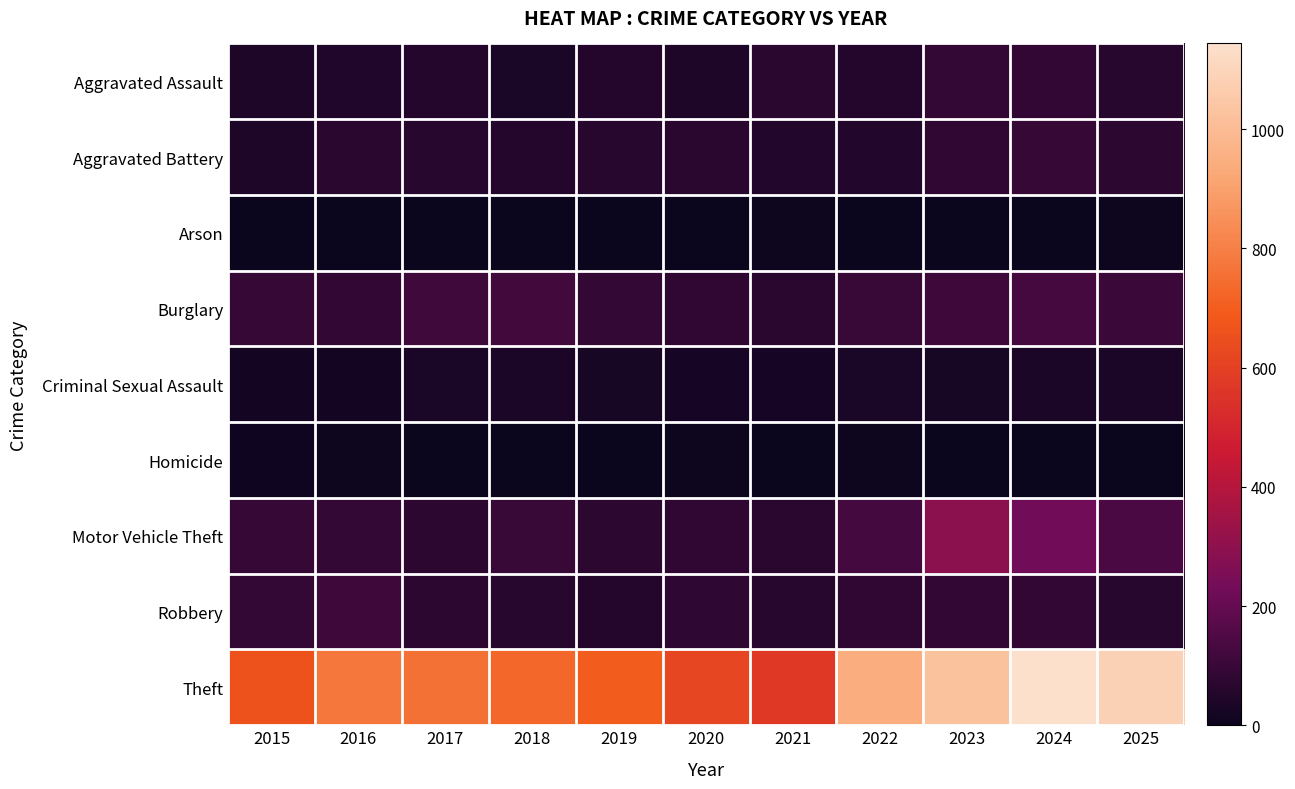

Reading left to right, extract all data points from this chart.

Aggravated Assault: 2015=44	2016=49	2017=56	2018=32	2019=55	2020=44	2021=71	2022=56	2023=91	2024=89	2025=65
Aggravated Battery: 2015=44	2016=70	2017=63	2018=54	2019=67	2020=71	2021=51	2022=53	2023=81	2024=98	2025=72
Arson: 2015=0	2016=1	2017=1	2018=1	2019=2	2020=3	2021=7	2022=4	2023=2	2024=2	2025=5
Burglary: 2015=97	2016=89	2017=117	2018=123	2019=90	2020=82	2021=70	2022=99	2023=115	2024=132	2025=105
Criminal Sexual Assault: 2015=22	2016=20	2017=35	2018=39	2019=31	2020=24	2021=24	2022=35	2023=31	2024=40	2025=39
Homicide: 2015=11	2016=5	2017=3	2018=1	2019=0	2020=5	2021=2	2022=8	2023=3	2024=1	2025=2
Motor Vehicle Theft: 2015=95	2016=91	2017=74	2018=100	2019=72	2020=82	2021=71	2022=129	2023=294	2024=226	2025=140
Robbery: 2015=91	2016=112	2017=75	2018=67	2019=57	2020=76	2021=66	2022=83	2023=86	2024=89	2025=67
Theft: 2015=663	2016=777	2017=759	2018=732	2019=696	2020=620	2021=572	2022=948	2023=1026	2024=1144	2025=1083